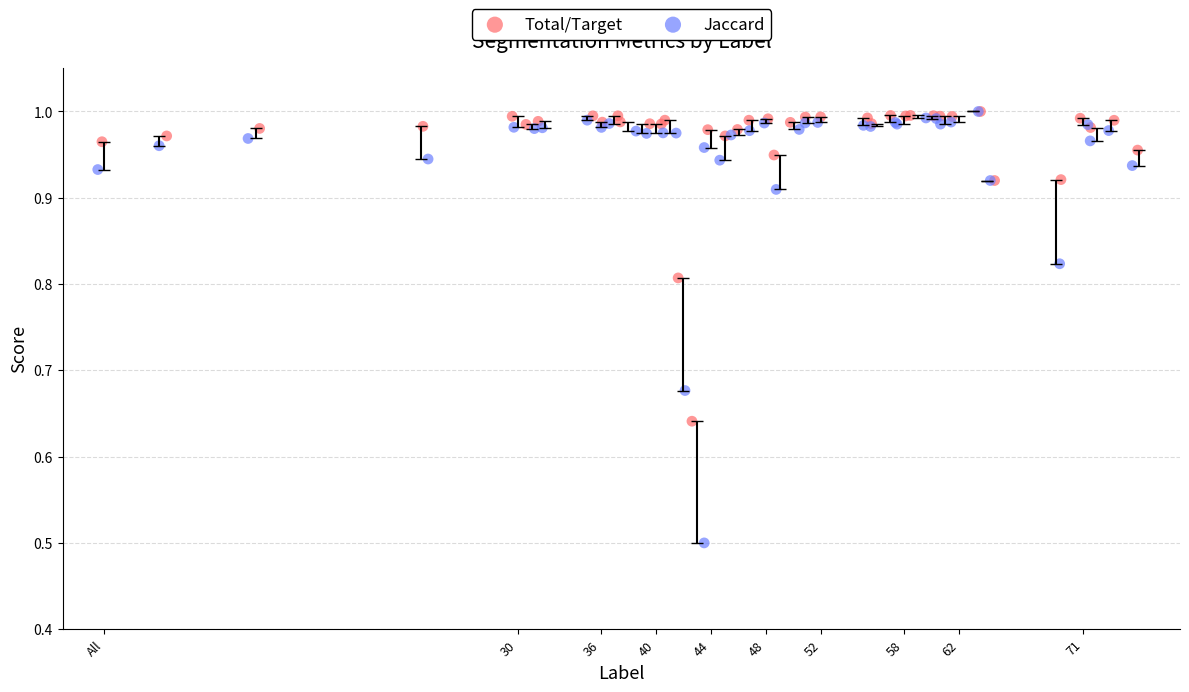

Which series has the largest Y range (max minus min)?

Jaccard